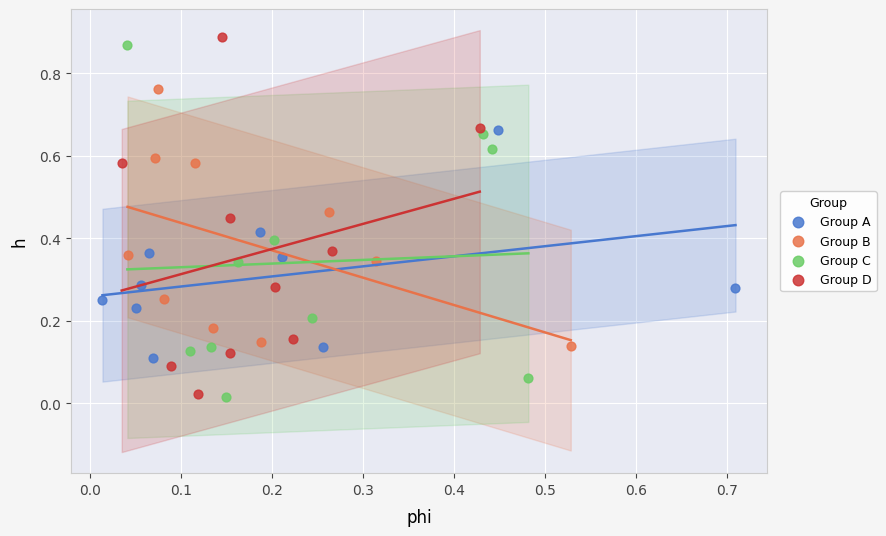

What are all the series names shown in the legend?

Group A, Group B, Group C, Group D